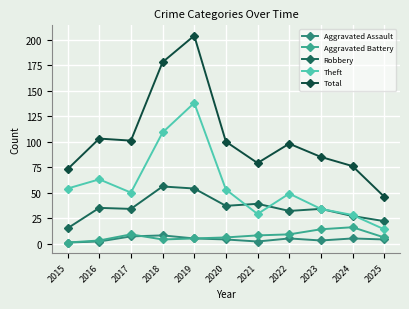

What is the difference between the highest and lowest values at 2024?

71